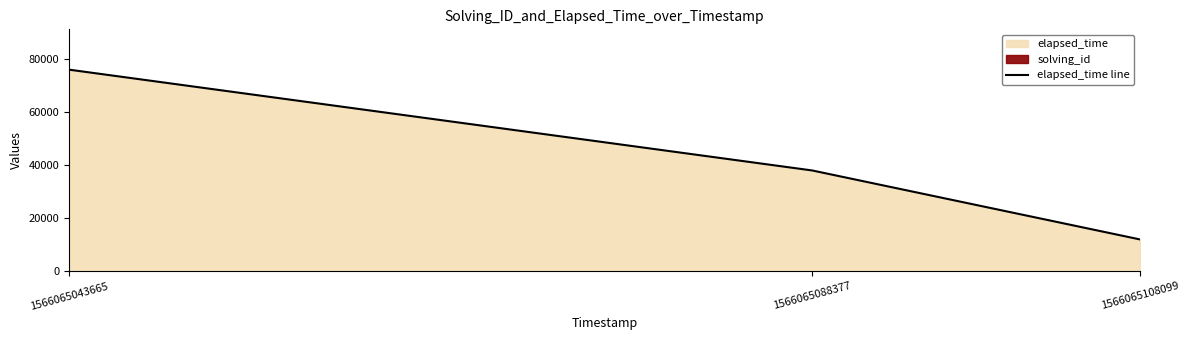

Is it true that the value at 1566065043665 is 30619?

False